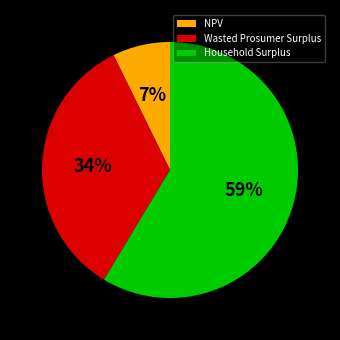

What is the majority slice?

Household Surplus